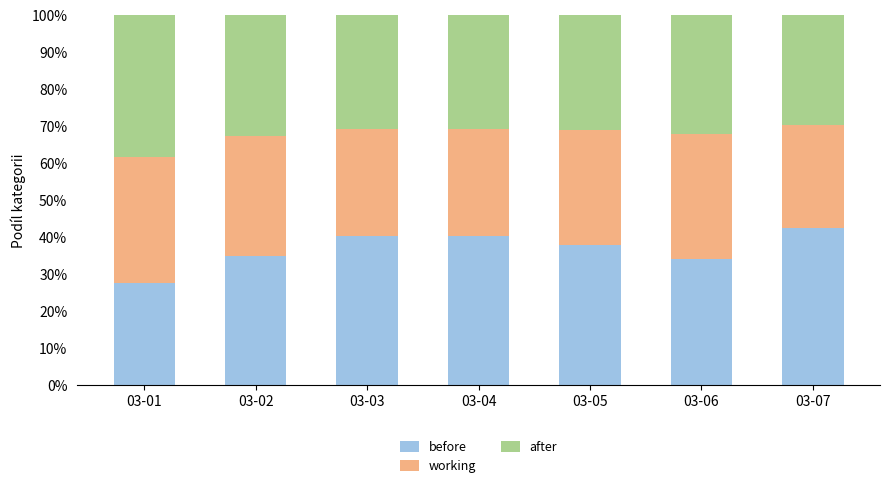

What is the sum of the before values at 03-04 and 03-03?

80.8